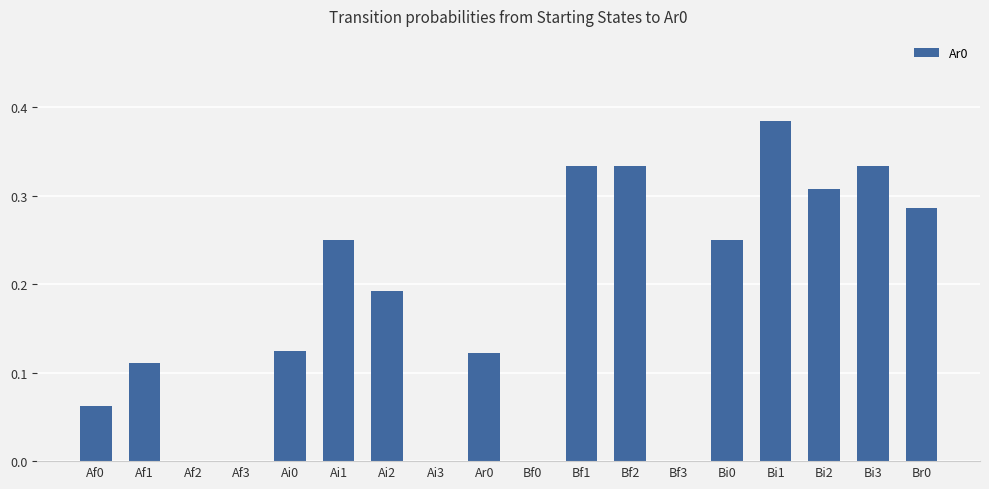

What is the sum of all values?

3.1